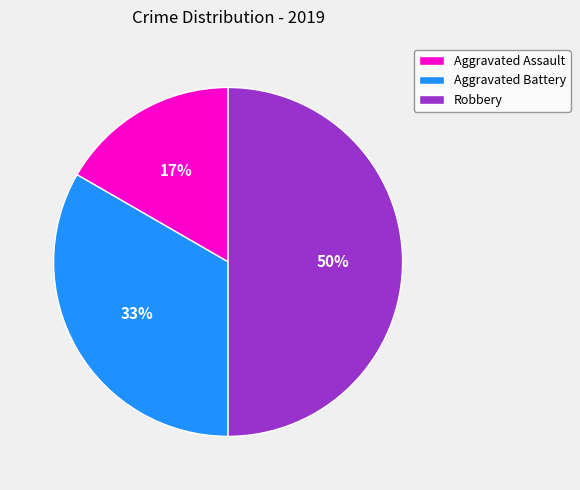

How many segments does this pie chart have?

3